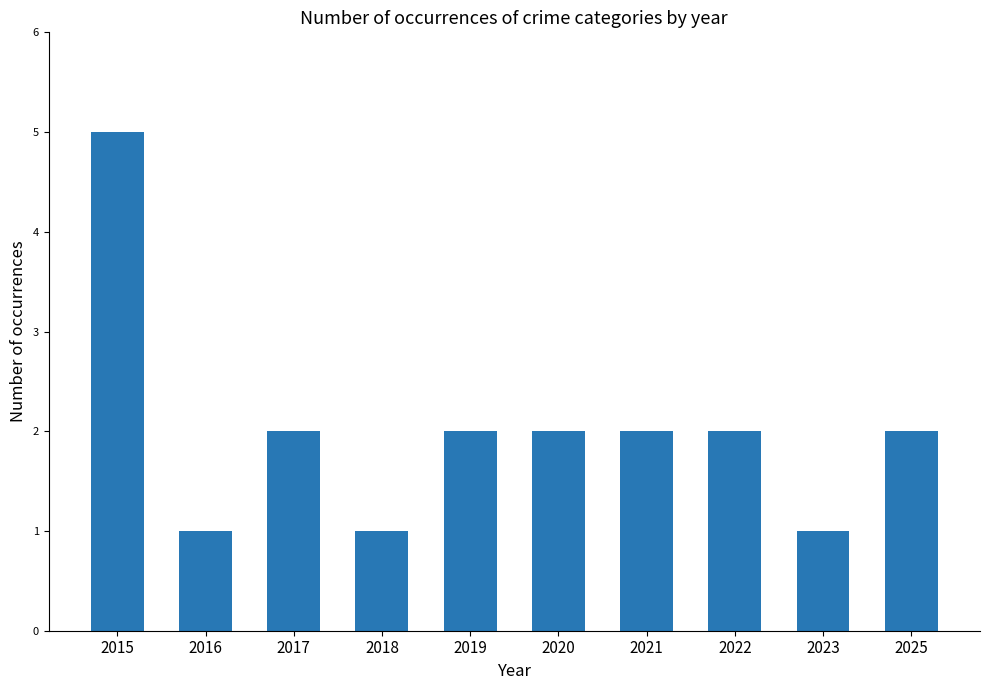

Where does the data first go above 2?

2015